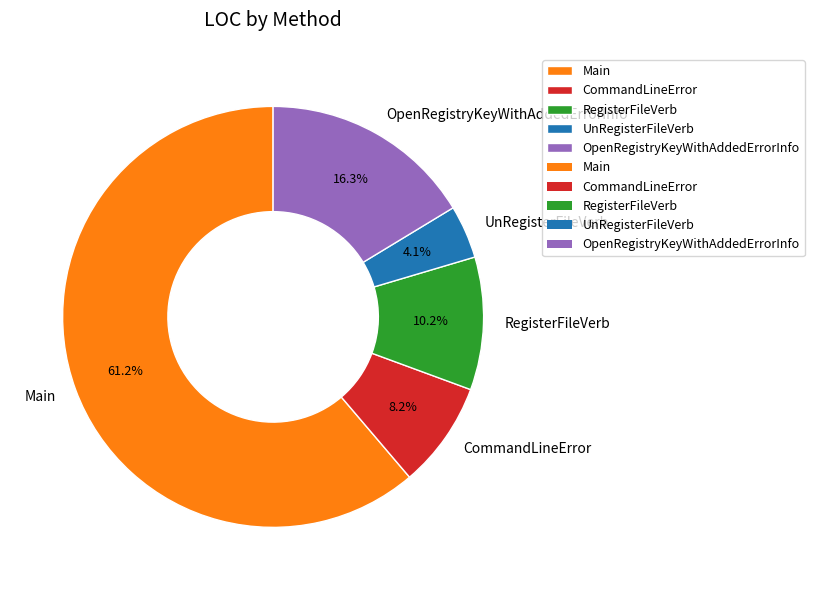

Which slice is the largest?

Main